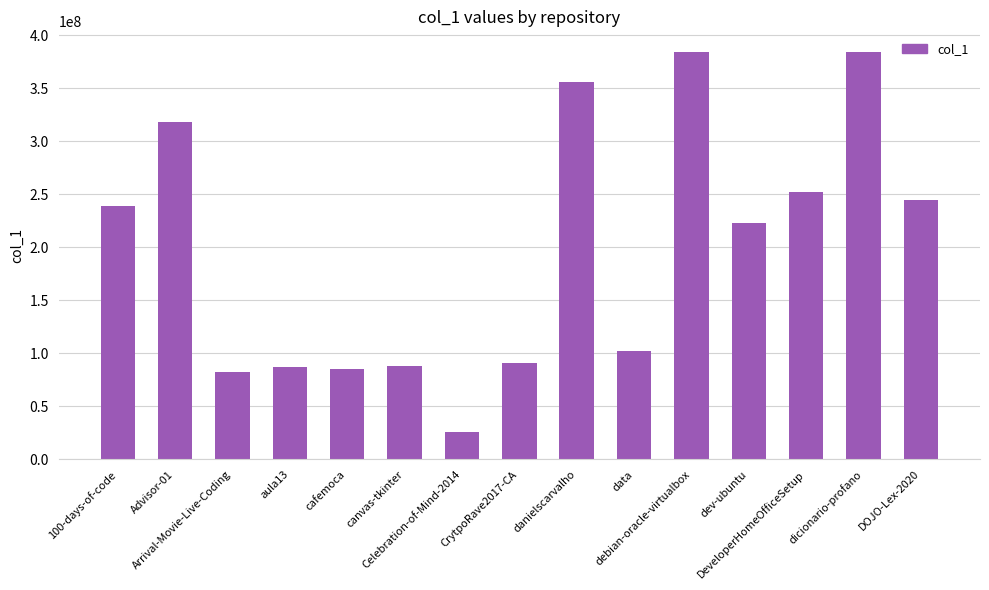

Where does the data first go above 223087532?

100-days-of-code